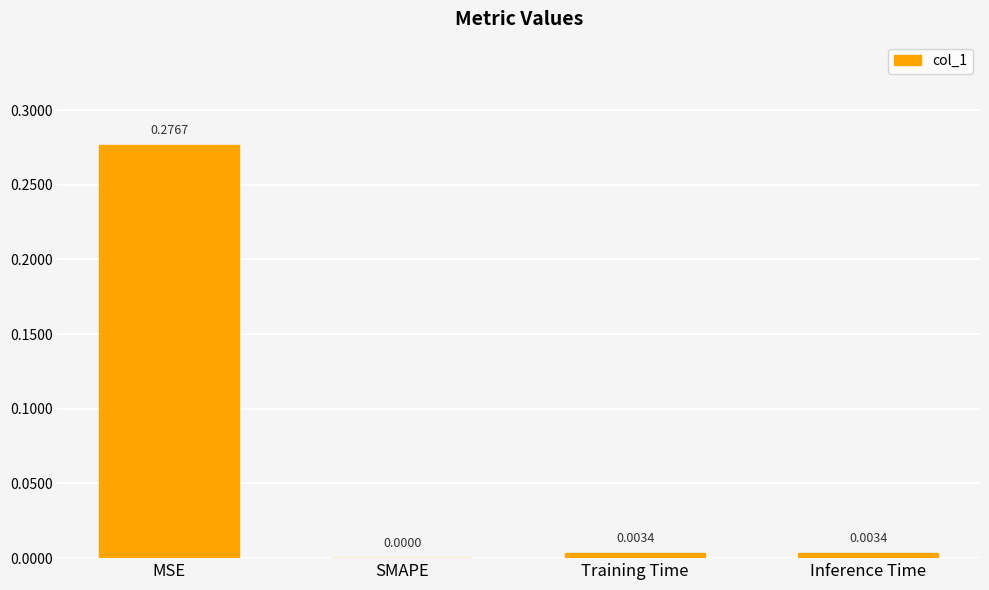

At which label is the value closest to 0?

SMAPE